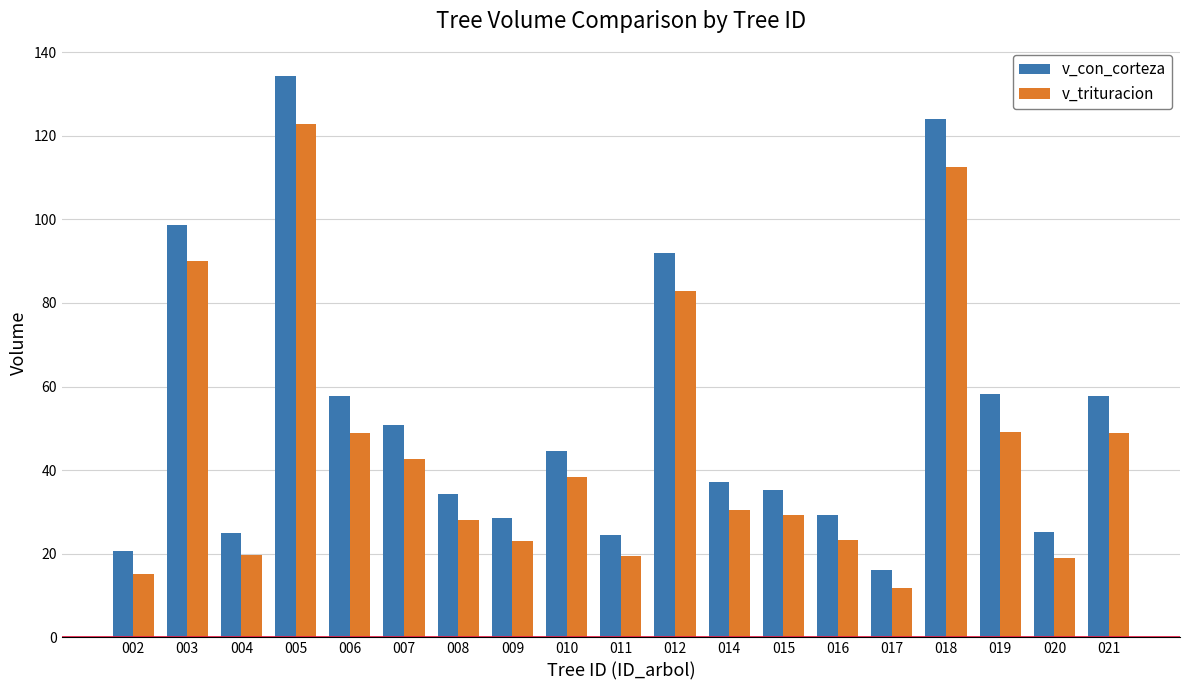

What are all the series names shown in the legend?

v_con_corteza, v_trituracion